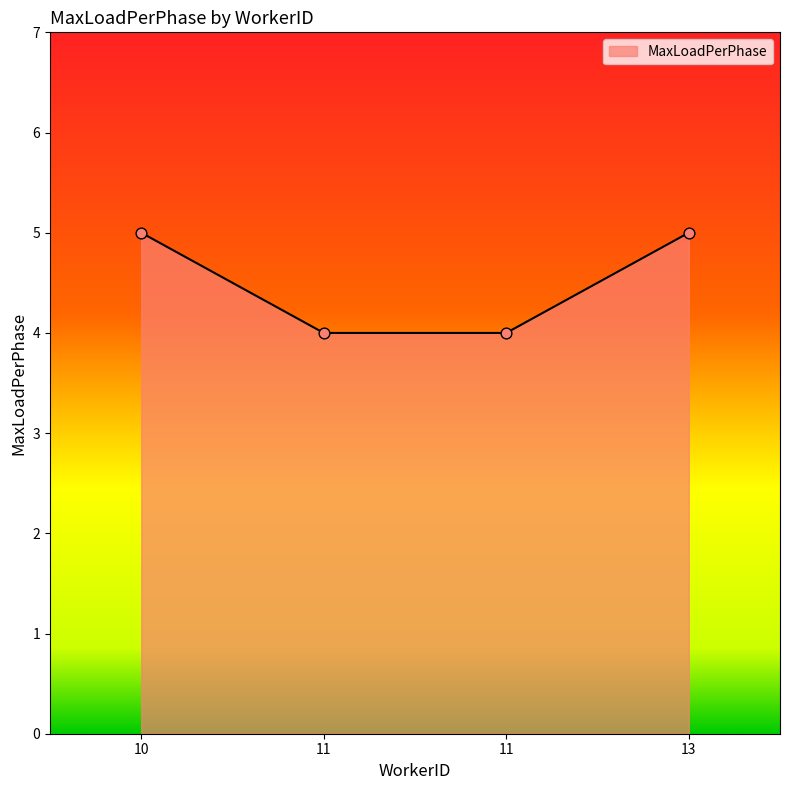

How many values are below 5?

2